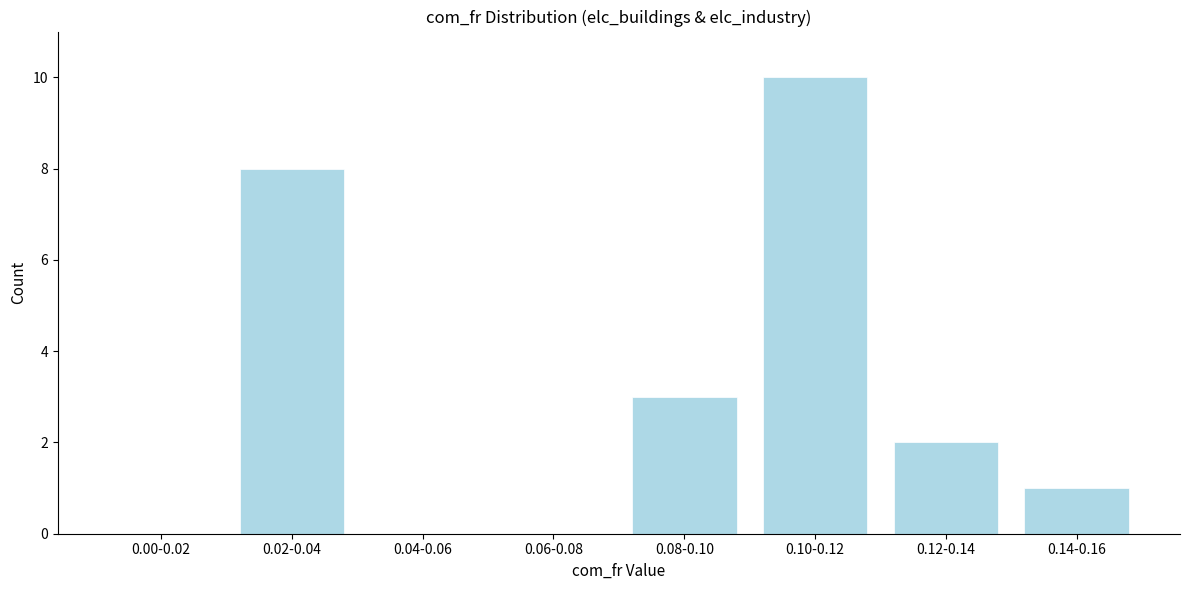

Reading left to right, what are all the values shown in this chart?

0.00-0.02=0	0.02-0.04=8	0.04-0.06=0	0.06-0.08=0	0.08-0.10=3	0.10-0.12=10	0.12-0.14=2	0.14-0.16=1